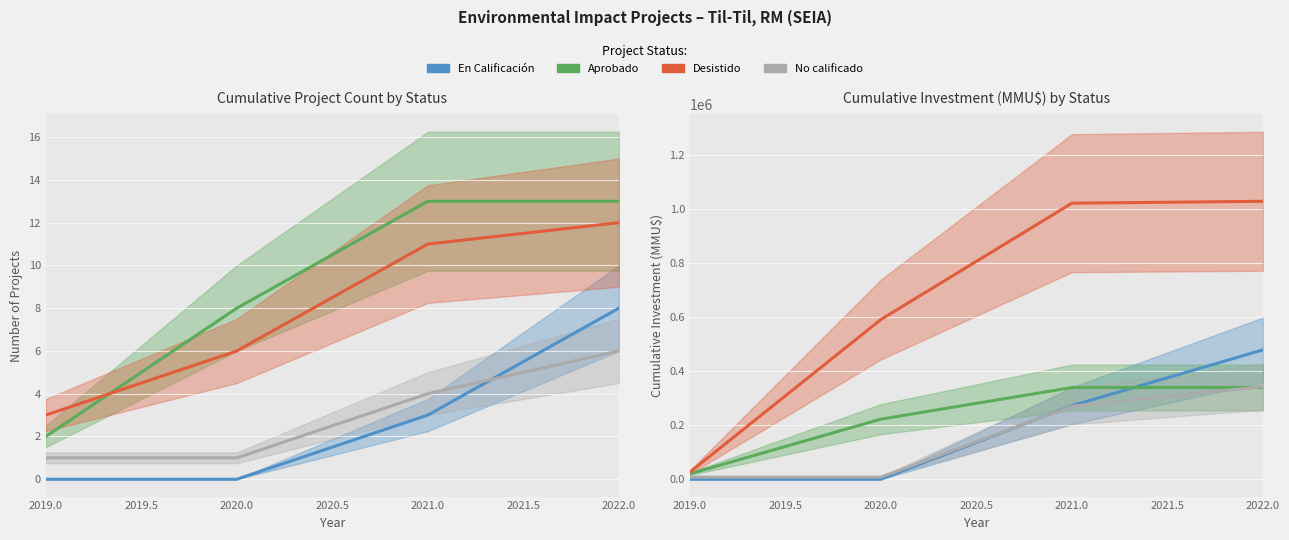

Read the Desistido value at 2019.0, to the nearest 100.

26000